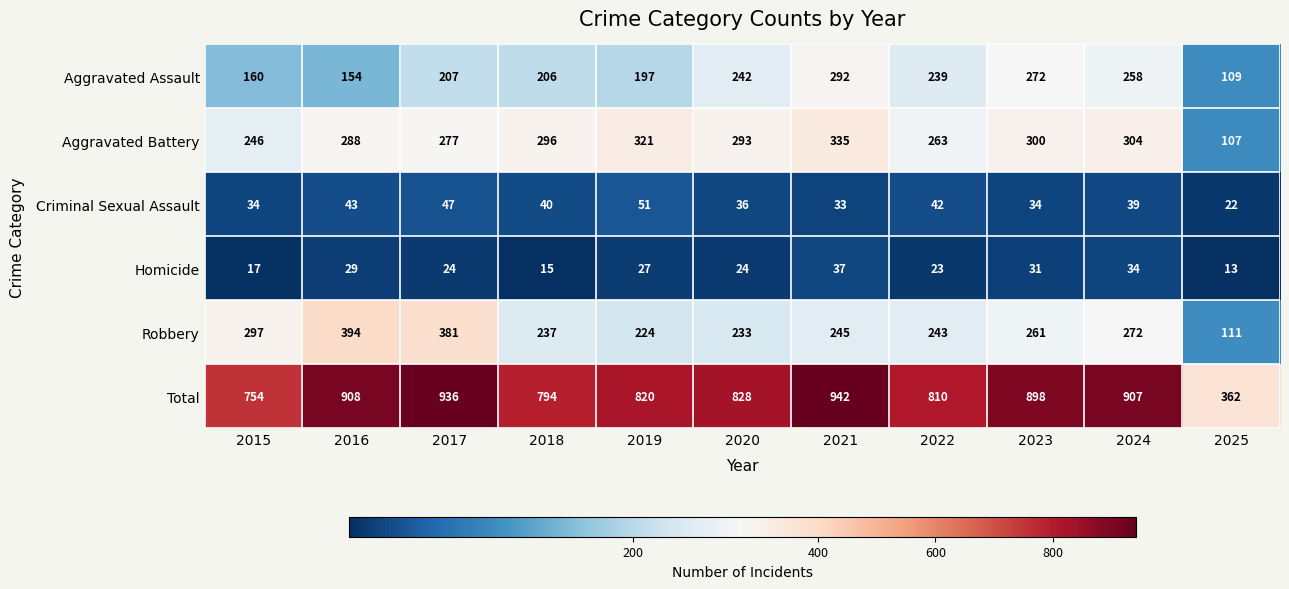

The value of Criminal Sexual Assault at 2015 is 55. True or false?

False